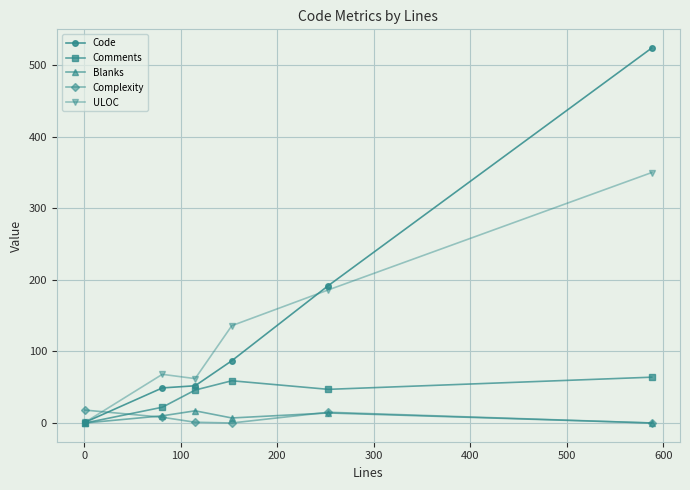

What is the highest value of the ULOC series?

350